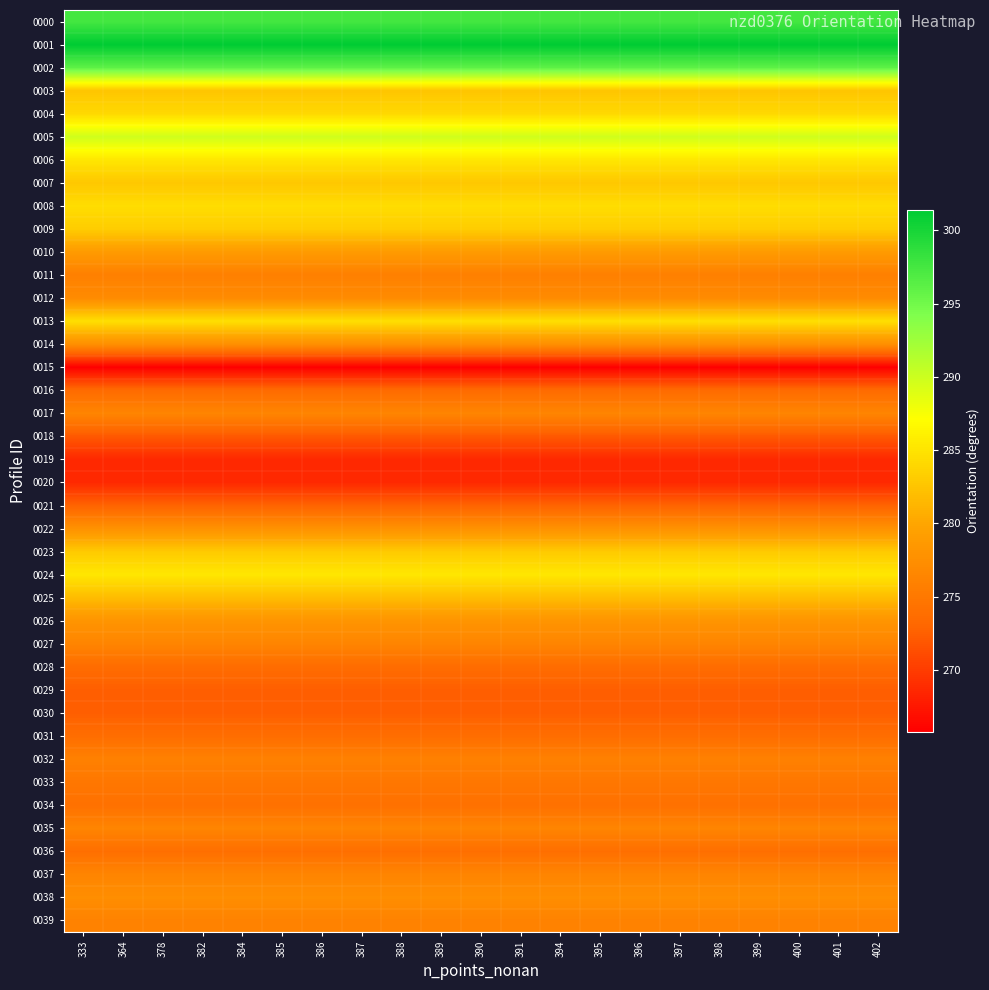

Reading right to left, list all the values displayed in this chart.

0000: 402=297.5	401=297.5	400=297.5	399=297.5	398=297.5	397=297.5	396=297.5	395=297.5	394=297.5	391=297.5	390=297.5	389=297.5	388=297.5	387=297.5	386=297.5	385=297.5	384=297.5	382=297.5	378=297.5	364=297.5	333=297.5
0001: 402=301.4	401=301.4	400=301.4	399=301.4	398=301.4	397=301.4	396=301.4	395=301.4	394=301.4	391=301.4	390=301.4	389=301.4	388=301.4	387=301.4	386=301.4	385=301.4	384=301.4	382=301.4	378=301.4	364=301.4	333=301.4
0002: 402=296.1	401=296.1	400=296.1	399=296.1	398=296.1	397=296.1	396=296.1	395=296.1	394=296.1	391=296.1	390=296.1	389=296.1	388=296.1	387=296.1	386=296.1	385=296.1	384=296.1	382=296.1	378=296.1	364=296.1	333=296.1
0003: 402=282.6	401=282.6	400=282.6	399=282.6	398=282.6	397=282.6	396=282.6	395=282.6	394=282.6	391=282.6	390=282.6	389=282.6	388=282.6	387=282.6	386=282.6	385=282.6	384=282.6	382=282.6	378=282.6	364=282.6	333=282.6
0004: 402=284.1	401=284.1	400=284.1	399=284.1	398=284.1	397=284.1	396=284.1	395=284.1	394=284.1	391=284.1	390=284.1	389=284.1	388=284.1	387=284.1	386=284.1	385=284.1	384=284.1	382=284.1	378=284.1	364=284.1	333=284.1
0005: 402=289.8	401=289.8	400=289.8	399=289.8	398=289.8	397=289.8	396=289.8	395=289.8	394=289.8	391=289.8	390=289.8	389=289.8	388=289.8	387=289.8	386=289.8	385=289.8	384=289.8	382=289.8	378=289.8	364=289.8	333=289.8
0006: 402=285.3	401=285.3	400=285.3	399=285.3	398=285.3	397=285.3	396=285.3	395=285.3	394=285.3	391=285.3	390=285.3	389=285.3	388=285.3	387=285.3	386=285.3	385=285.3	384=285.3	382=285.3	378=285.3	364=285.3	333=285.3
0007: 402=282.8	401=282.8	400=282.8	399=282.8	398=282.8	397=282.8	396=282.8	395=282.8	394=282.8	391=282.8	390=282.8	389=282.8	388=282.8	387=282.8	386=282.8	385=282.8	384=282.8	382=282.8	378=282.8	364=282.8	333=282.8
0008: 402=284.5	401=284.5	400=284.5	399=284.5	398=284.5	397=284.5	396=284.5	395=284.5	394=284.5	391=284.5	390=284.5	389=284.5	388=284.5	387=284.5	386=284.5	385=284.5	384=284.5	382=284.5	378=284.5	364=284.5	333=284.5
0009: 402=283.2	401=283.2	400=283.2	399=283.2	398=283.2	397=283.2	396=283.2	395=283.2	394=283.2	391=283.2	390=283.2	389=283.2	388=283.2	387=283.2	386=283.2	385=283.2	384=283.2	382=283.2	378=283.2	364=283.2	333=283.2
0010: 402=278.9	401=278.9	400=278.9	399=278.9	398=278.9	397=278.9	396=278.9	395=278.9	394=278.9	391=278.9	390=278.9	389=278.9	388=278.9	387=278.9	386=278.9	385=278.9	384=278.9	382=278.9	378=278.9	364=278.9	333=278.9
0011: 402=275.9	401=275.9	400=275.9	399=275.9	398=275.9	397=275.9	396=275.9	395=275.9	394=275.9	391=275.9	390=275.9	389=275.9	388=275.9	387=275.9	386=275.9	385=275.9	384=275.9	382=275.9	378=275.9	364=275.9	333=275.9
0012: 402=277.1	401=277.1	400=277.1	399=277.1	398=277.1	397=277.1	396=277.1	395=277.1	394=277.1	391=277.1	390=277.1	389=277.1	388=277.1	387=277.1	386=277.1	385=277.1	384=277.1	382=277.1	378=277.1	364=277.1	333=277.1
0013: 402=284.7	401=284.7	400=284.7	399=284.7	398=284.7	397=284.7	396=284.7	395=284.7	394=284.7	391=284.7	390=284.7	389=284.7	388=284.7	387=284.7	386=284.7	385=284.7	384=284.7	382=284.7	378=284.7	364=284.7	333=284.7
0014: 402=277.6	401=277.6	400=277.6	399=277.6	398=277.6	397=277.6	396=277.6	395=277.6	394=277.6	391=277.6	390=277.6	389=277.6	388=277.6	387=277.6	386=277.6	385=277.6	384=277.6	382=277.6	378=277.6	364=277.6	333=277.6
0015: 402=265.8	401=265.8	400=265.8	399=265.8	398=265.8	397=265.8	396=265.8	395=265.8	394=265.8	391=265.8	390=265.8	389=265.8	388=265.8	387=265.8	386=265.8	385=265.8	384=265.8	382=265.8	378=265.8	364=265.8	333=265.8
0016: 402=273.5	401=273.5	400=273.5	399=273.5	398=273.5	397=273.5	396=273.5	395=273.5	394=273.5	391=273.5	390=273.5	389=273.5	388=273.5	387=273.5	386=273.5	385=273.5	384=273.5	382=273.5	378=273.5	364=273.5	333=273.5
0017: 402=276.4	401=276.4	400=276.4	399=276.4	398=276.4	397=276.4	396=276.4	395=276.4	394=276.4	391=276.4	390=276.4	389=276.4	388=276.4	387=276.4	386=276.4	385=276.4	384=276.4	382=276.4	378=276.4	364=276.4	333=276.4
0018: 402=272.0	401=272.0	400=272.0	399=272.0	398=272.0	397=272.0	396=272.0	395=272.0	394=272.0	391=272.0	390=272.0	389=272.0	388=272.0	387=272.0	386=272.0	385=272.0	384=272.0	382=272.0	378=272.0	364=272.0	333=272.0
0019: 402=268.7	401=268.7	400=268.7	399=268.7	398=268.7	397=268.7	396=268.7	395=268.7	394=268.7	391=268.7	390=268.7	389=268.7	388=268.7	387=268.7	386=268.7	385=268.7	384=268.7	382=268.7	378=268.7	364=268.7	333=268.7
0020: 402=268.7	401=268.7	400=268.7	399=268.7	398=268.7	397=268.7	396=268.7	395=268.7	394=268.7	391=268.7	390=268.7	389=268.7	388=268.7	387=268.7	386=268.7	385=268.7	384=268.7	382=268.7	378=268.7	364=268.7	333=268.7
0021: 402=272.8	401=272.8	400=272.8	399=272.8	398=272.8	397=272.8	396=272.8	395=272.8	394=272.8	391=272.8	390=272.8	389=272.8	388=272.8	387=272.8	386=272.8	385=272.8	384=272.8	382=272.8	378=272.8	364=272.8	333=272.8
0022: 402=277.8	401=277.8	400=277.8	399=277.8	398=277.8	397=277.8	396=277.8	395=277.8	394=277.8	391=277.8	390=277.8	389=277.8	388=277.8	387=277.8	386=277.8	385=277.8	384=277.8	382=277.8	378=277.8	364=277.8	333=277.8
0023: 402=283.0	401=283.0	400=283.0	399=283.0	398=283.0	397=283.0	396=283.0	395=283.0	394=283.0	391=283.0	390=283.0	389=283.0	388=283.0	387=283.0	386=283.0	385=283.0	384=283.0	382=283.0	378=283.0	364=283.0	333=283.0
0024: 402=285.2	401=285.2	400=285.2	399=285.2	398=285.2	397=285.2	396=285.2	395=285.2	394=285.2	391=285.2	390=285.2	389=285.2	388=285.2	387=285.2	386=285.2	385=285.2	384=285.2	382=285.2	378=285.2	364=285.2	333=285.2
0025: 402=281.8	401=281.8	400=281.8	399=281.8	398=281.8	397=281.8	396=281.8	395=281.8	394=281.8	391=281.8	390=281.8	389=281.8	388=281.8	387=281.8	386=281.8	385=281.8	384=281.8	382=281.8	378=281.8	364=281.8	333=281.8
0026: 402=278.2	401=278.2	400=278.2	399=278.2	398=278.2	397=278.2	396=278.2	395=278.2	394=278.2	391=278.2	390=278.2	389=278.2	388=278.2	387=278.2	386=278.2	385=278.2	384=278.2	382=278.2	378=278.2	364=278.2	333=278.2
0027: 402=276.4	401=276.4	400=276.4	399=276.4	398=276.4	397=276.4	396=276.4	395=276.4	394=276.4	391=276.4	390=276.4	389=276.4	388=276.4	387=276.4	386=276.4	385=276.4	384=276.4	382=276.4	378=276.4	364=276.4	333=276.4
0028: 402=273.6	401=273.6	400=273.6	399=273.6	398=273.6	397=273.6	396=273.6	395=273.6	394=273.6	391=273.6	390=273.6	389=273.6	388=273.6	387=273.6	386=273.6	385=273.6	384=273.6	382=273.6	378=273.6	364=273.6	333=273.6
0029: 402=272.4	401=272.4	400=272.4	399=272.4	398=272.4	397=272.4	396=272.4	395=272.4	394=272.4	391=272.4	390=272.4	389=272.4	388=272.4	387=272.4	386=272.4	385=272.4	384=272.4	382=272.4	378=272.4	364=272.4	333=272.4
0030: 402=272.4	401=272.4	400=272.4	399=272.4	398=272.4	397=272.4	396=272.4	395=272.4	394=272.4	391=272.4	390=272.4	389=272.4	388=272.4	387=272.4	386=272.4	385=272.4	384=272.4	382=272.4	378=272.4	364=272.4	333=272.4
0031: 402=273.8	401=273.8	400=273.8	399=273.8	398=273.8	397=273.8	396=273.8	395=273.8	394=273.8	391=273.8	390=273.8	389=273.8	388=273.8	387=273.8	386=273.8	385=273.8	384=273.8	382=273.8	378=273.8	364=273.8	333=273.8
0032: 402=276.0	401=276.0	400=276.0	399=276.0	398=276.0	397=276.0	396=276.0	395=276.0	394=276.0	391=276.0	390=276.0	389=276.0	388=276.0	387=276.0	386=276.0	385=276.0	384=276.0	382=276.0	378=276.0	364=276.0	333=276.0
0033: 402=274.8	401=274.8	400=274.8	399=274.8	398=274.8	397=274.8	396=274.8	395=274.8	394=274.8	391=274.8	390=274.8	389=274.8	388=274.8	387=274.8	386=274.8	385=274.8	384=274.8	382=274.8	378=274.8	364=274.8	333=274.8
0034: 402=274.2	401=274.2	400=274.2	399=274.2	398=274.2	397=274.2	396=274.2	395=274.2	394=274.2	391=274.2	390=274.2	389=274.2	388=274.2	387=274.2	386=274.2	385=274.2	384=274.2	382=274.2	378=274.2	364=274.2	333=274.2
0035: 402=276.4	401=276.4	400=276.4	399=276.4	398=276.4	397=276.4	396=276.4	395=276.4	394=276.4	391=276.4	390=276.4	389=276.4	388=276.4	387=276.4	386=276.4	385=276.4	384=276.4	382=276.4	378=276.4	364=276.4	333=276.4
0036: 402=274.0	401=274.0	400=274.0	399=274.0	398=274.0	397=274.0	396=274.0	395=274.0	394=274.0	391=274.0	390=274.0	389=274.0	388=274.0	387=274.0	386=274.0	385=274.0	384=274.0	382=274.0	378=274.0	364=274.0	333=274.0
0037: 402=276.4	401=276.4	400=276.4	399=276.4	398=276.4	397=276.4	396=276.4	395=276.4	394=276.4	391=276.4	390=276.4	389=276.4	388=276.4	387=276.4	386=276.4	385=276.4	384=276.4	382=276.4	378=276.4	364=276.4	333=276.4
0038: 402=277.4	401=277.4	400=277.4	399=277.4	398=277.4	397=277.4	396=277.4	395=277.4	394=277.4	391=277.4	390=277.4	389=277.4	388=277.4	387=277.4	386=277.4	385=277.4	384=277.4	382=277.4	378=277.4	364=277.4	333=277.4
0039: 402=276.1	401=276.1	400=276.1	399=276.1	398=276.1	397=276.1	396=276.1	395=276.1	394=276.1	391=276.1	390=276.1	389=276.1	388=276.1	387=276.1	386=276.1	385=276.1	384=276.1	382=276.1	378=276.1	364=276.1	333=276.1